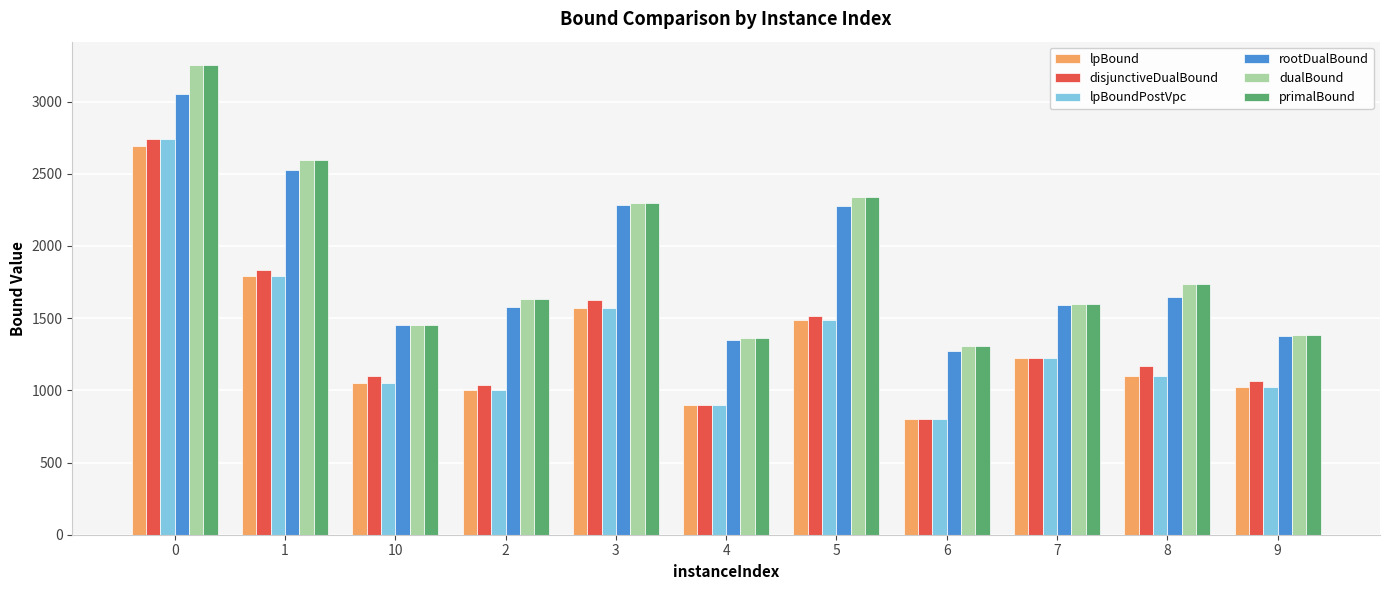

What is the difference between the highest and lowest values at 6?

507.0